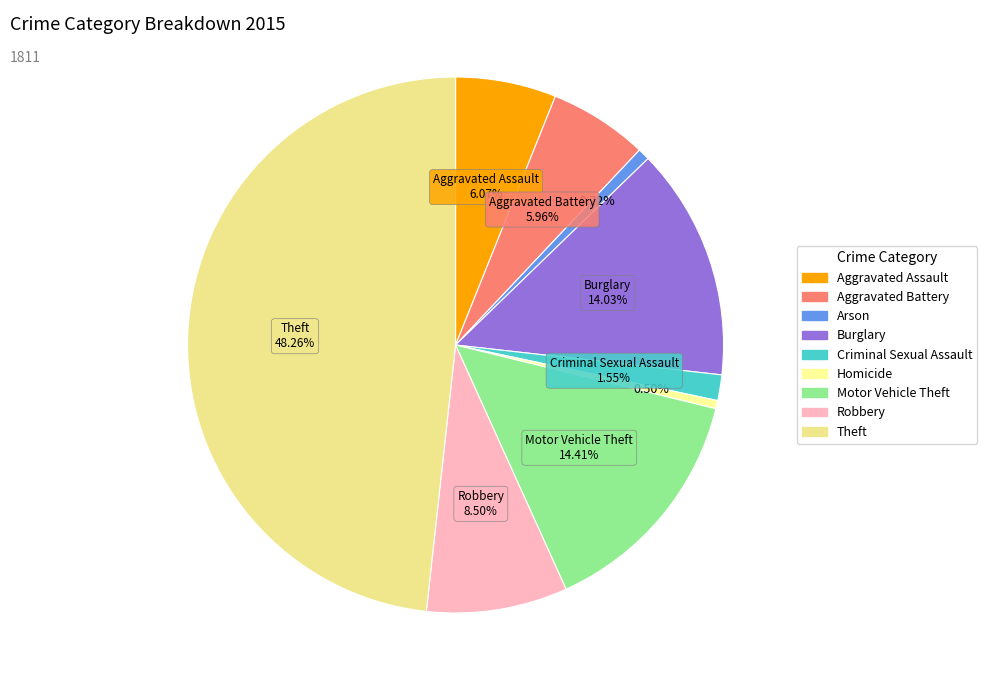

True or false: Criminal Sexual Assault accounts for 1% of the total.

False